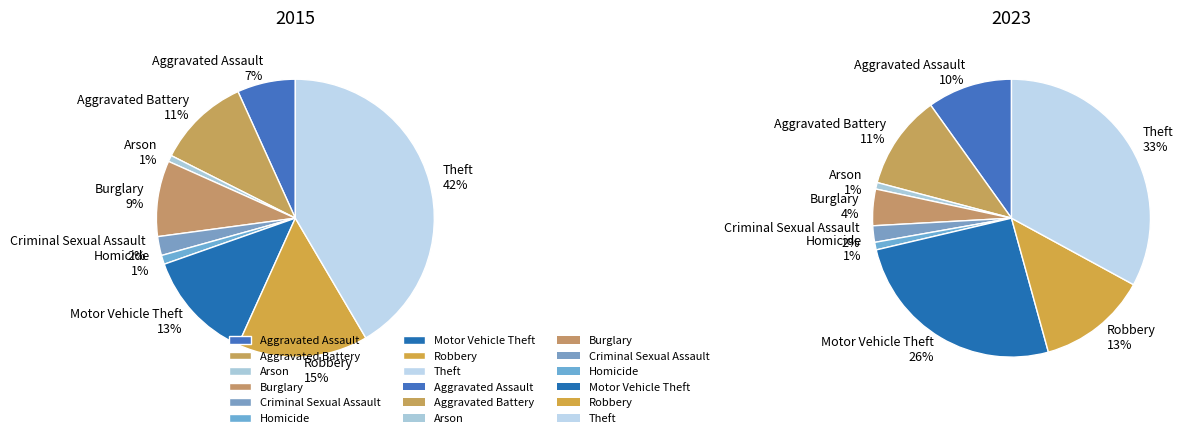

Which slice is the largest?

Theft